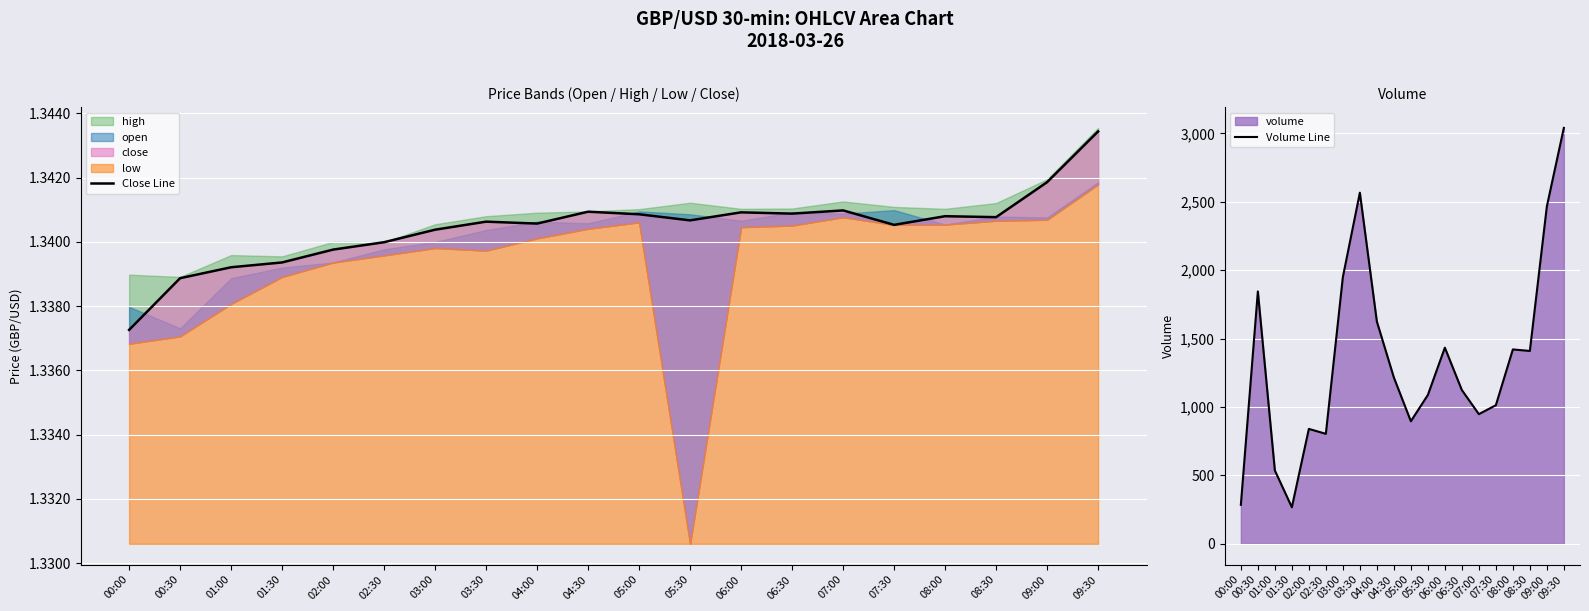

Is it true that Volume Line equals 1203.2 at 02:30?

False